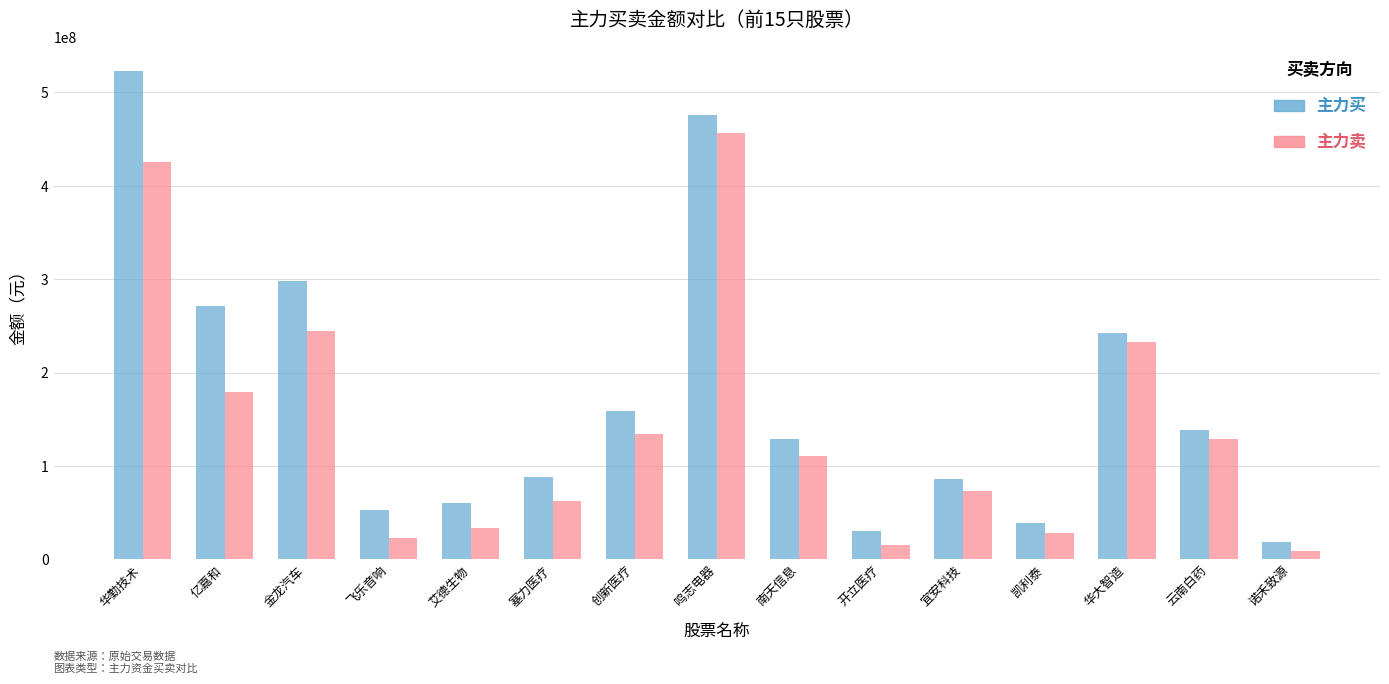

What are all the series names shown in the legend?

主力买, 主力卖